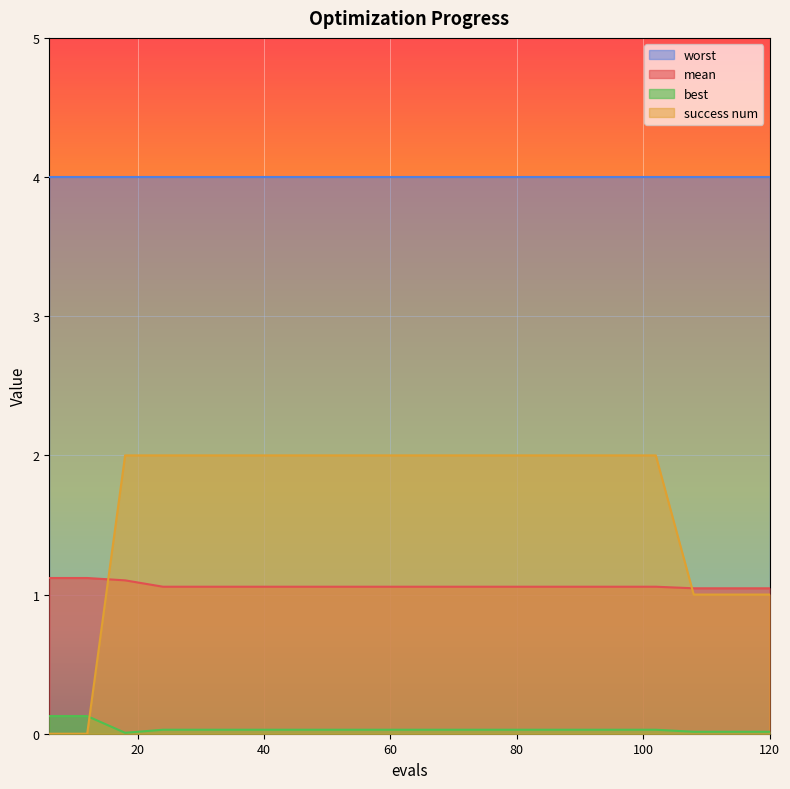

How many lines are shown in the chart?

4